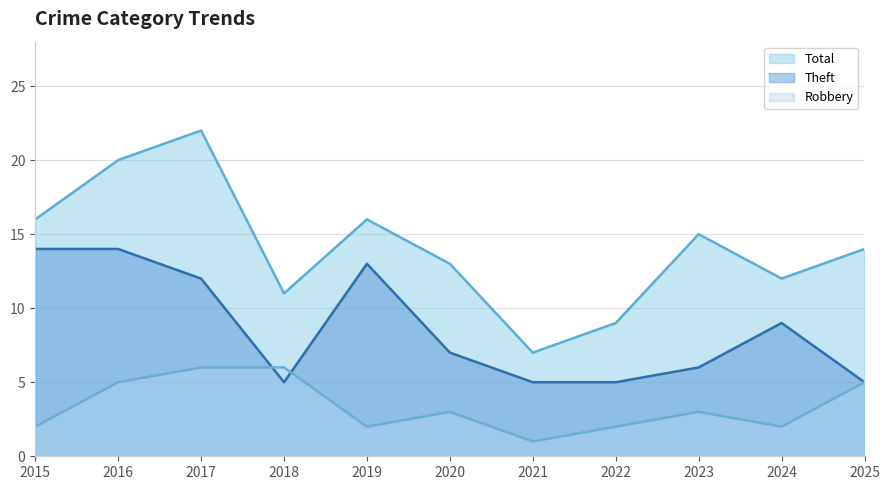

Which series changed the most between 2018 and 2019?

Theft